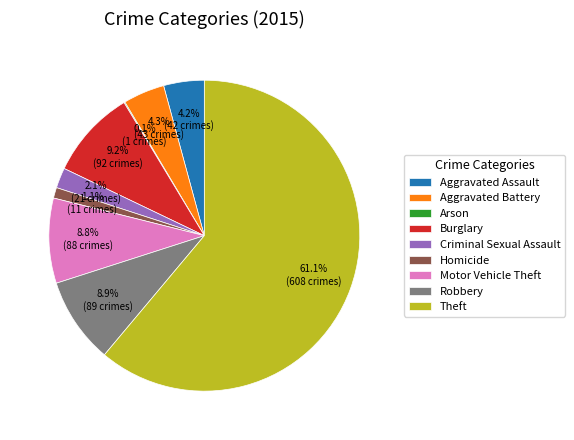

Which category has the biggest portion of the pie?

Theft